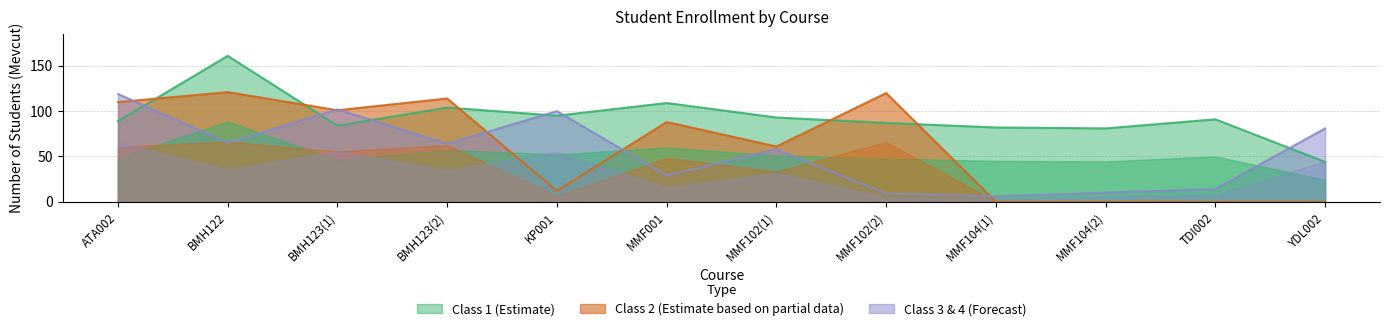

After their last crossing, which series has the higher values: Class 2 (Estimate based on partial data) or Class 1 (Estimate)?

Class 1 (Estimate)